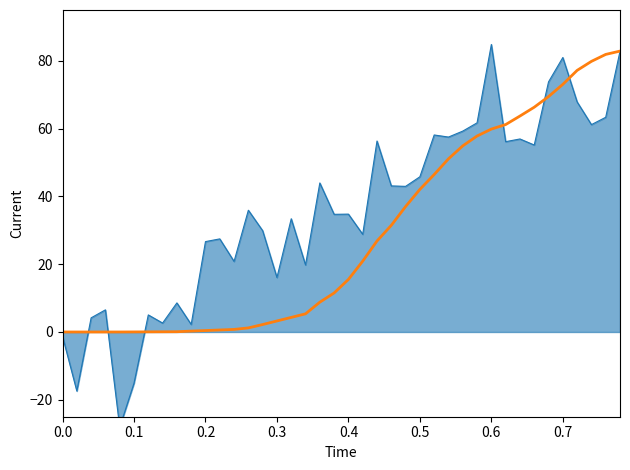

True or false: there are more than 0 points higher than both neighbors.

False